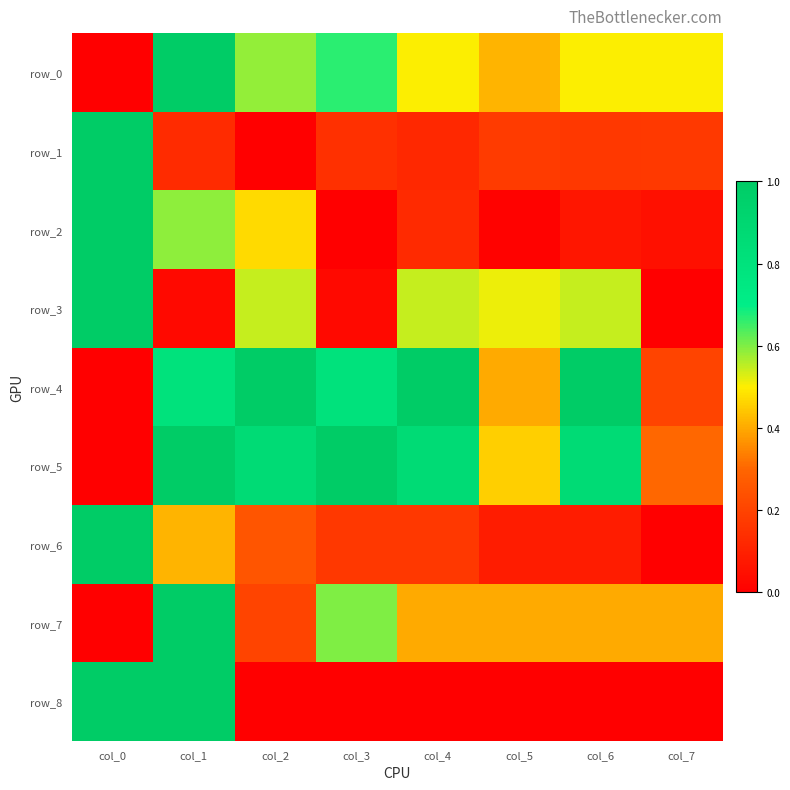

Which has a higher value, col_3 or col_5?

col_3